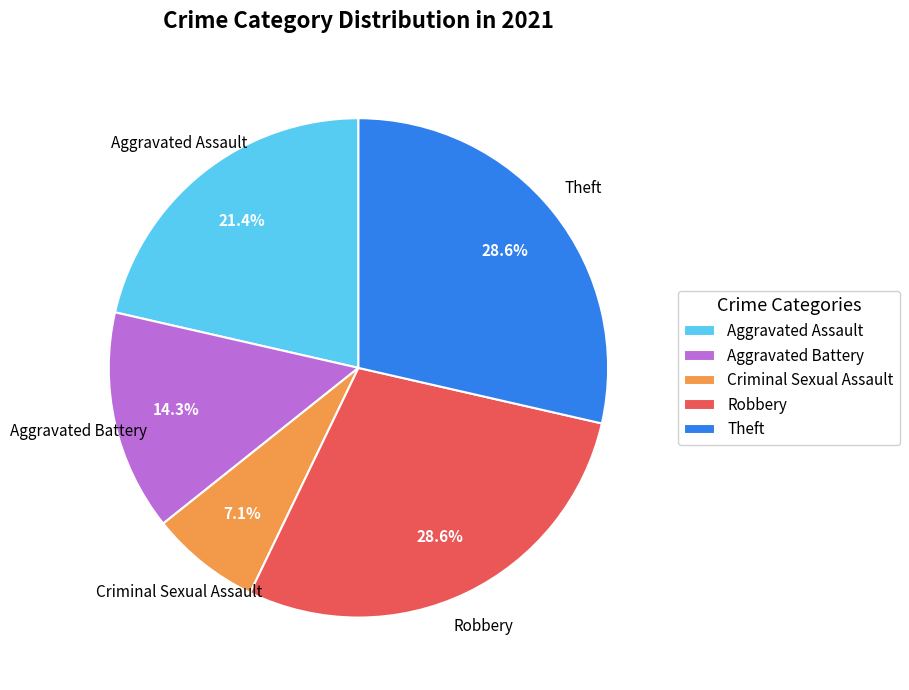

True or false: Aggravated Assault accounts for 8% of the total.

False